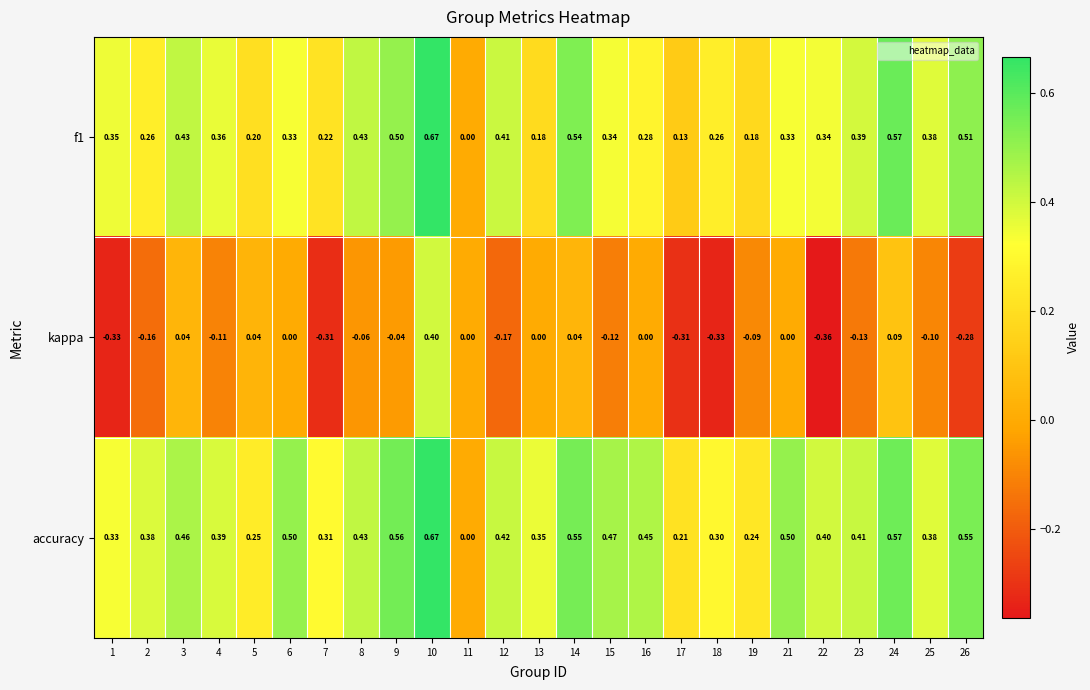

Which series has the largest range (max minus min)?

kappa